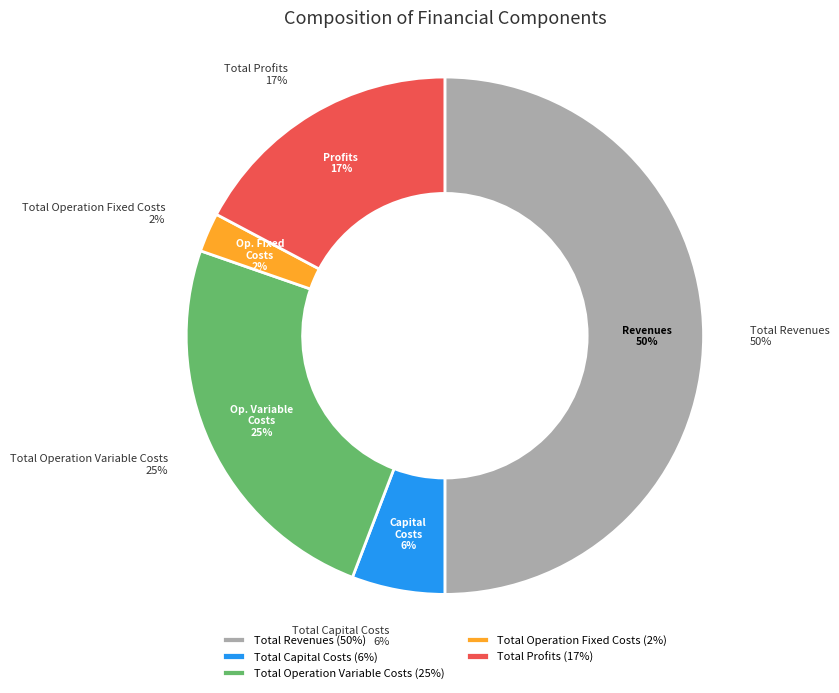

How much of the chart is everything except Total Profits?

82.8%